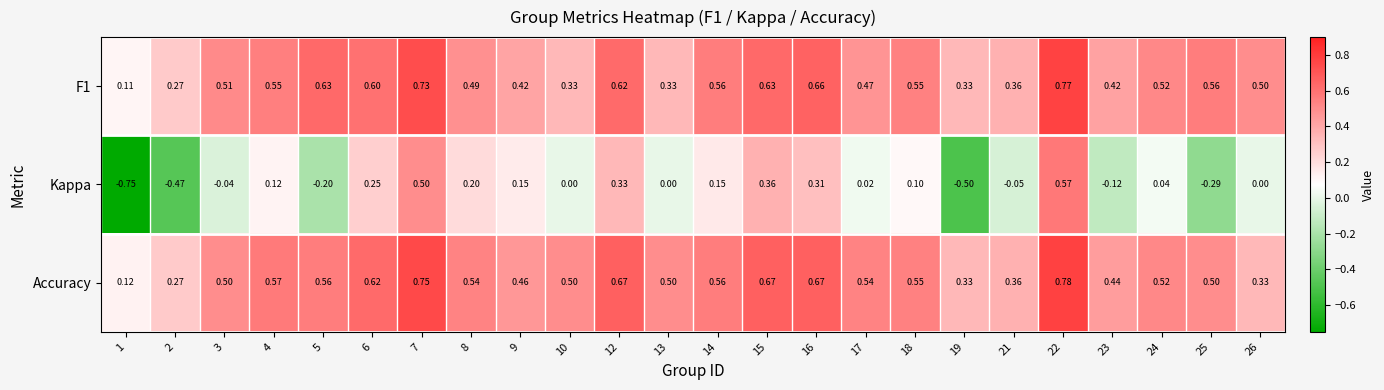

Which series has the largest total across all categories?

Accuracy